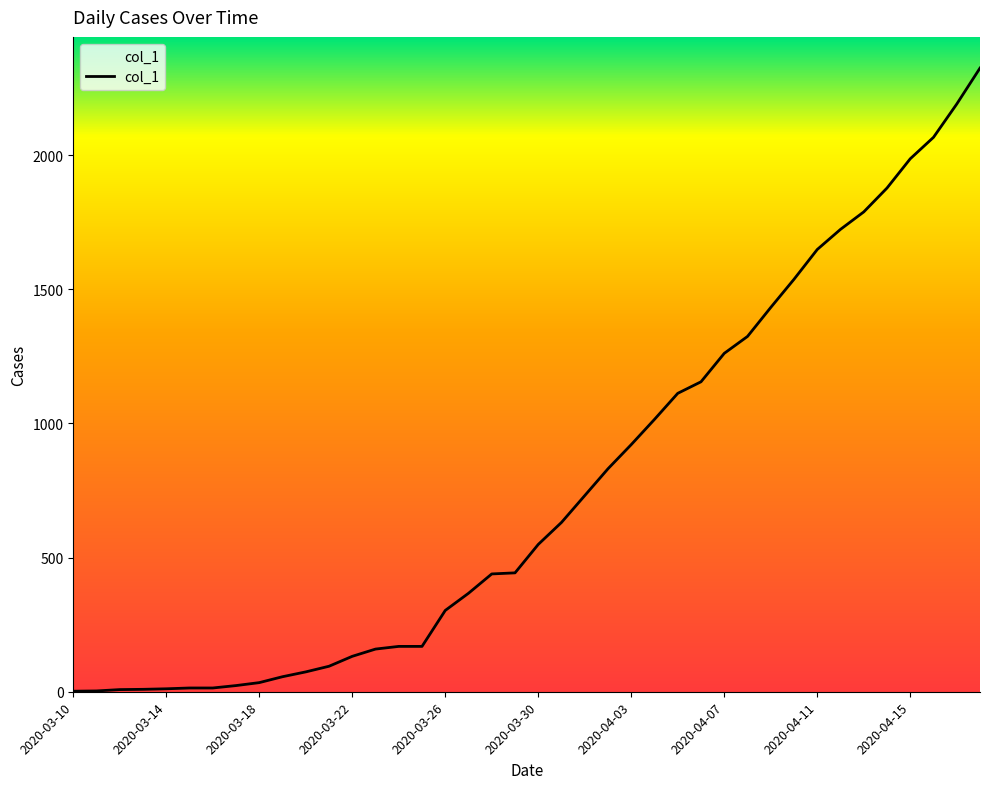

What is the difference between the maximum and minimum values?

2322